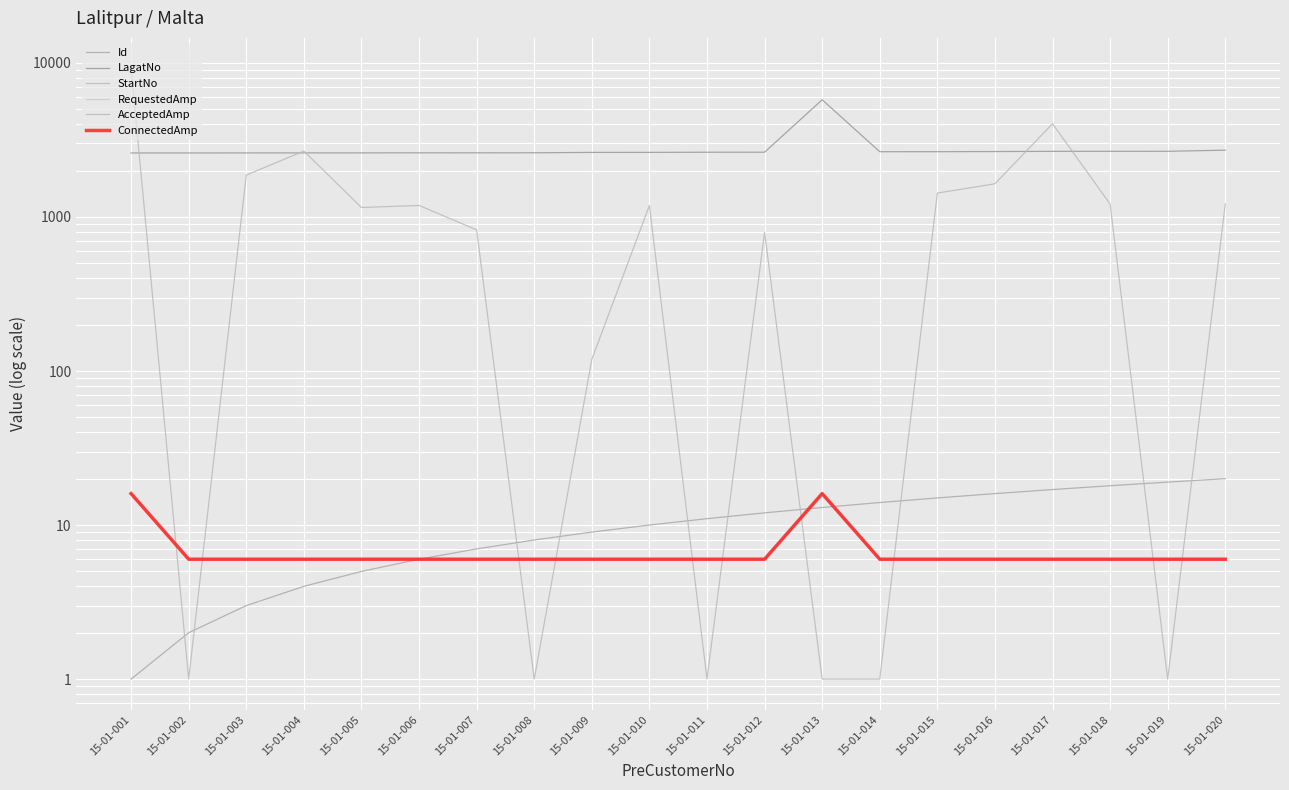

Which category has the lowest value in the LagatNo series?

15-01-001